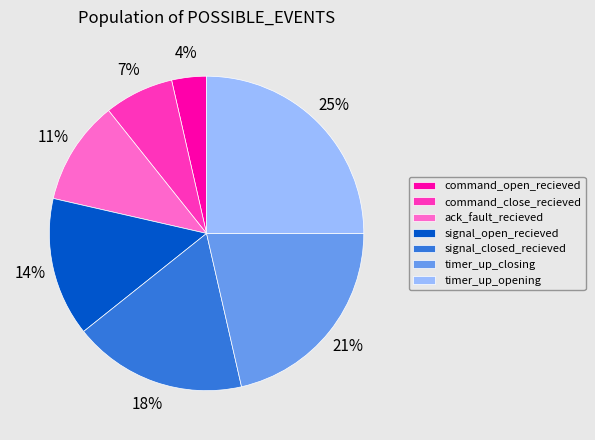

Does any single category account for the majority?

No